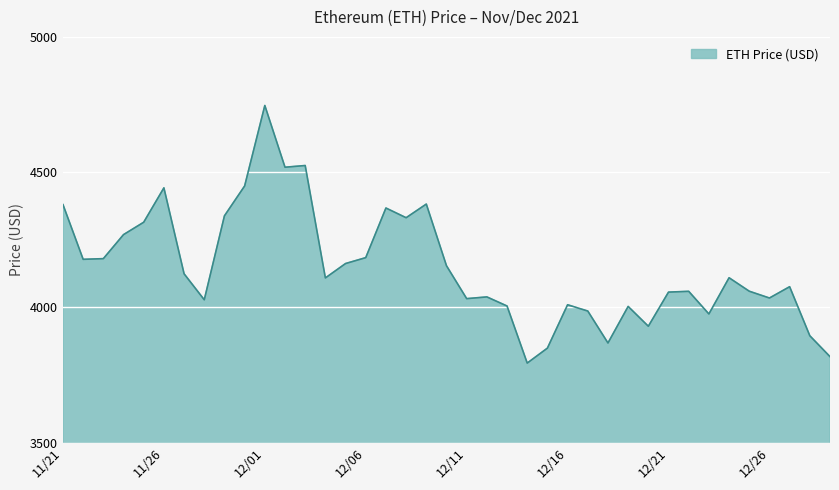

How many distinct data groups are displayed?

1